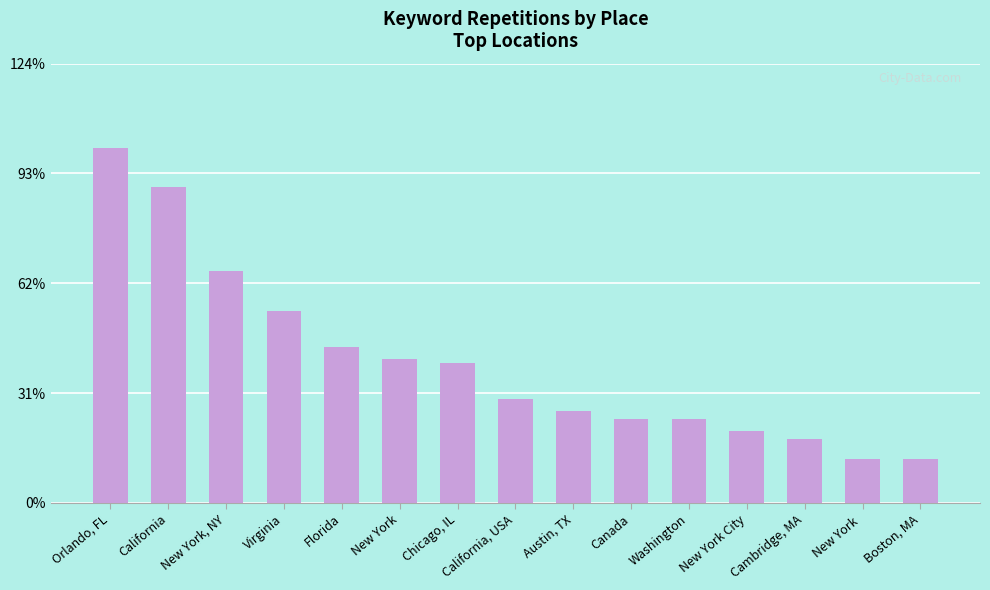

Are the bars horizontal?

No